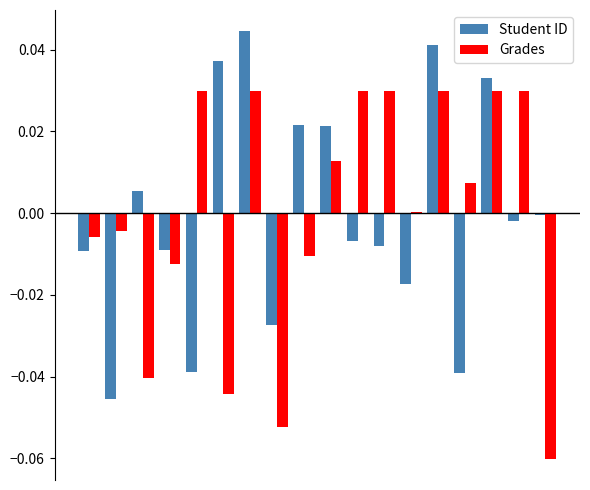

How many groups of bars are there?

18